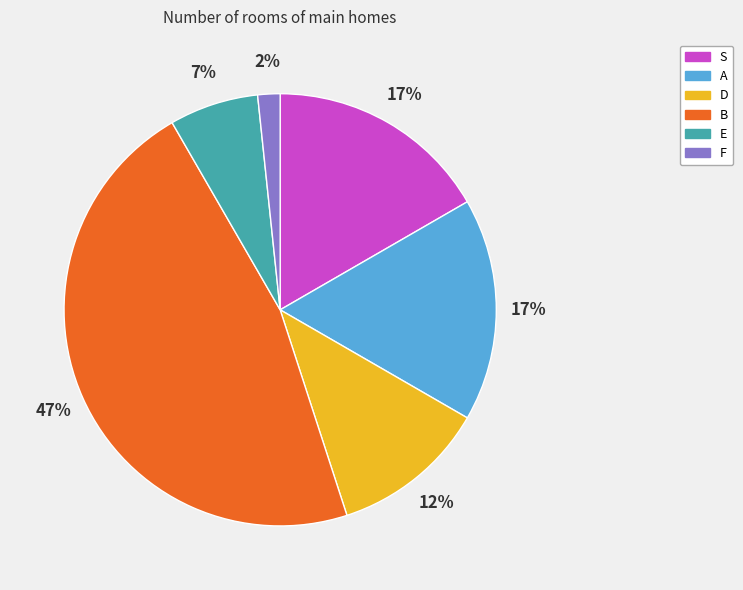

Does E account for over 50% of the chart?

No